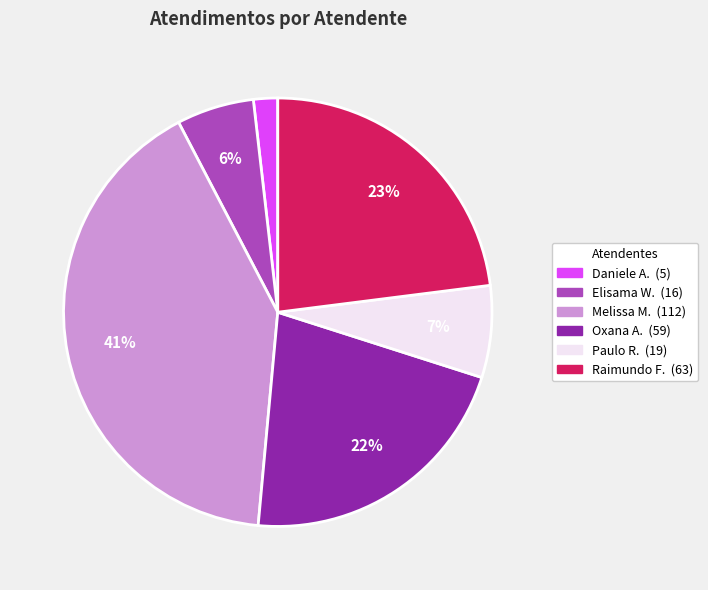

To the nearest percent, what is the difference between the largest and smallest slice percentages?

39%